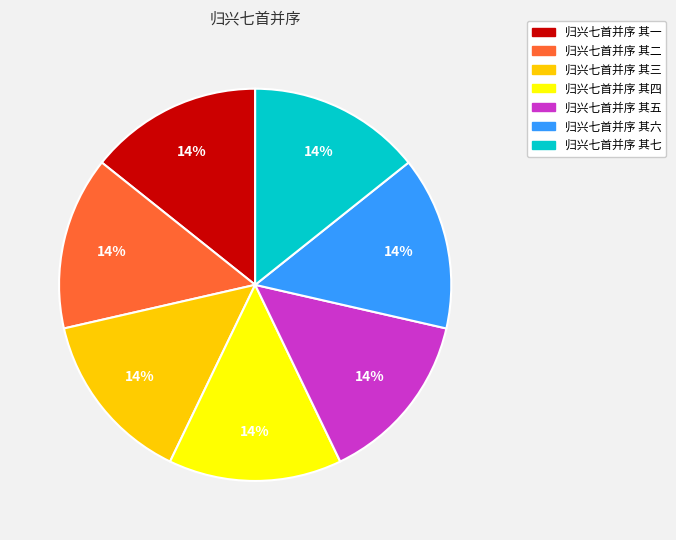

Do 归兴七首并序 其五 and 归兴七首并序 其七 together represent more than half of the pie?

No